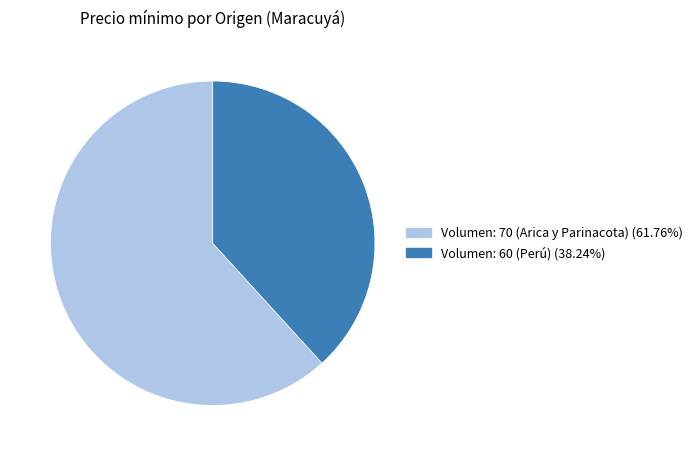

Count the number of slices in the pie.

2